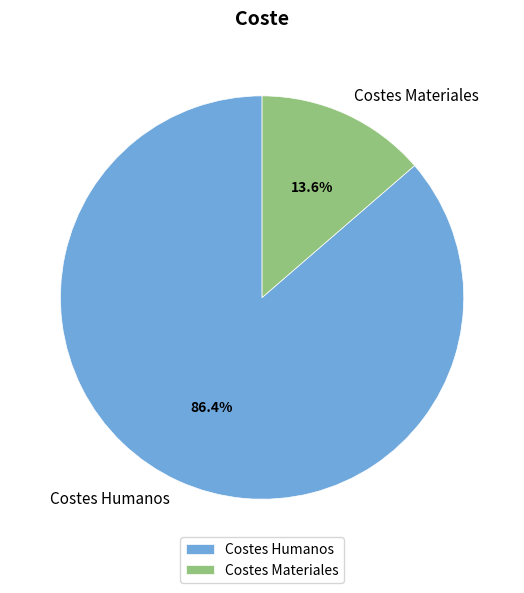

To the nearest percent, what is the difference between the largest and smallest slice percentages?

73%